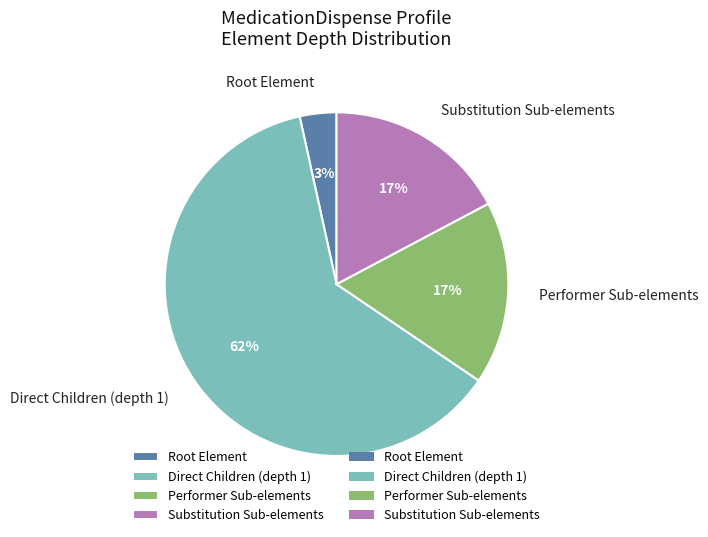

True or false: Substitution Sub-elements accounts for 17% of the total.

True